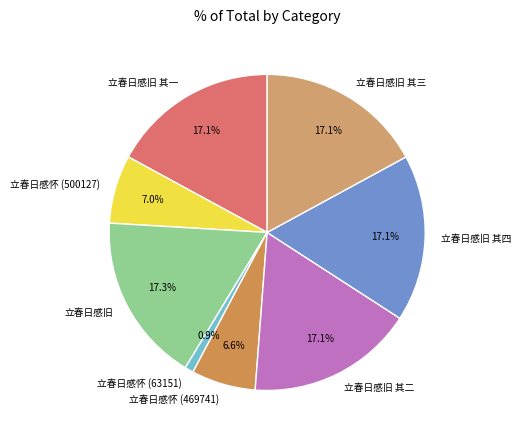

To the nearest percent, what is the difference between the largest and smallest slice percentages?

16%